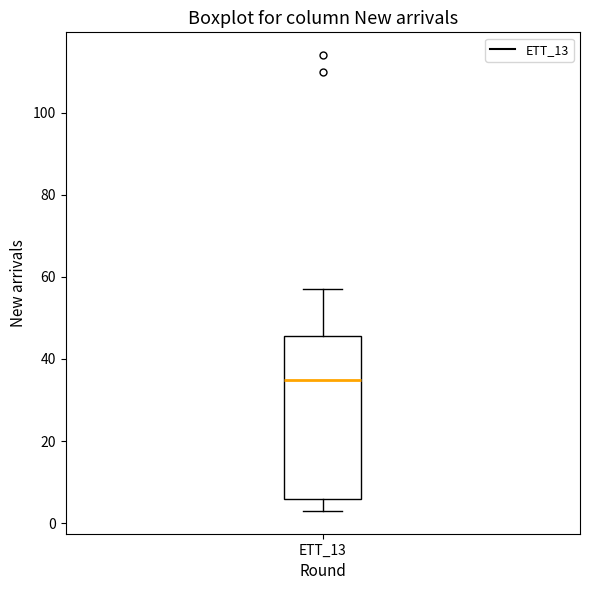

Where is the upper edge of the box for ETT_13 on the y-axis? The values are not printed on the chart, so give them approximately, as read against the axis.

46